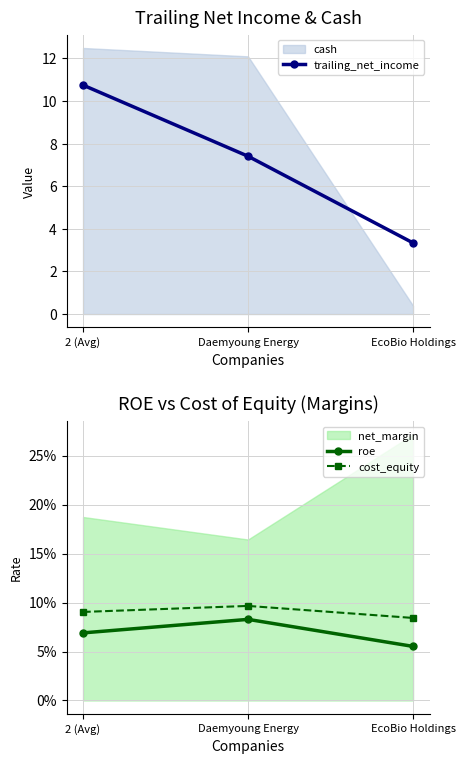

Is the value of trailing_net_income at 2 (Avg) greater than the value of roe at Daemyoung Energy?

Yes